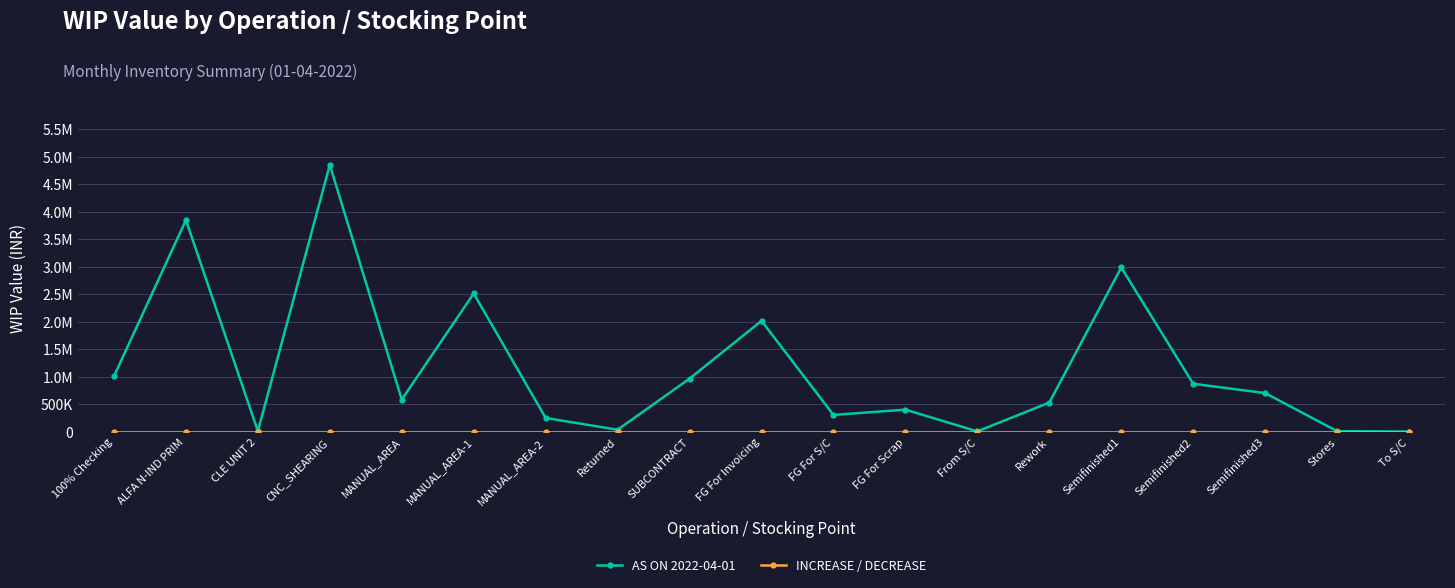

The AS ON 2022-04-01 series shows 269629.6 at Rework. True or false?

False